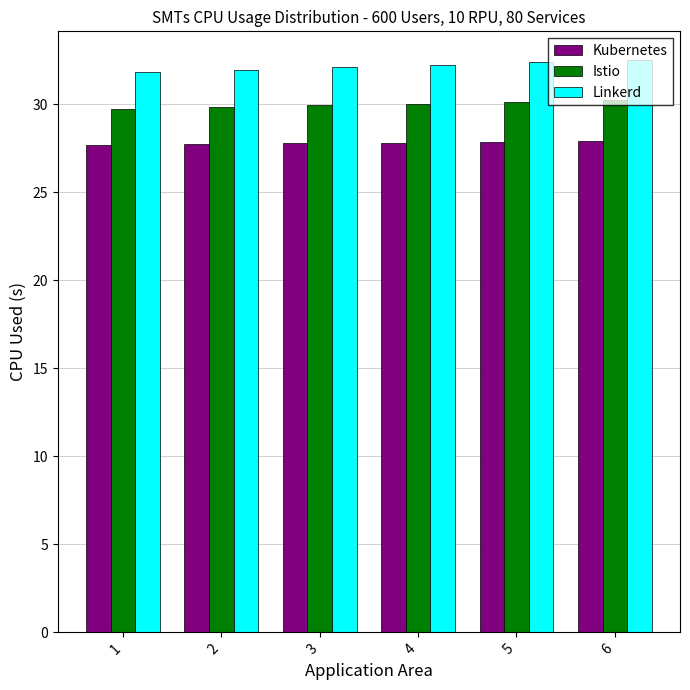

True or false: Istio has a value of 29.9 at 3.

True